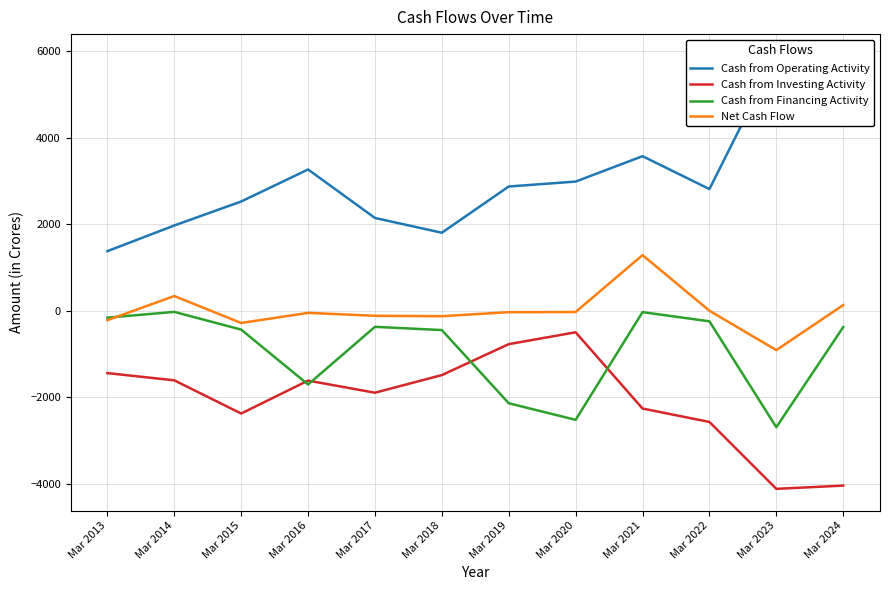

How many data points in Cash from Financing Activity are less than -376?

6